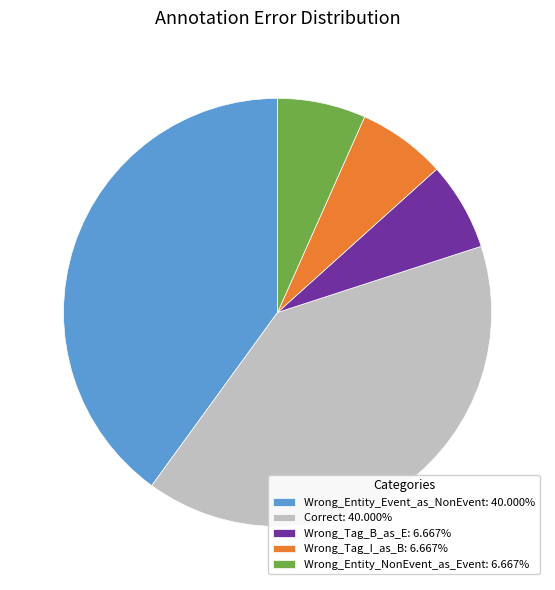

How many segments does this pie chart have?

5